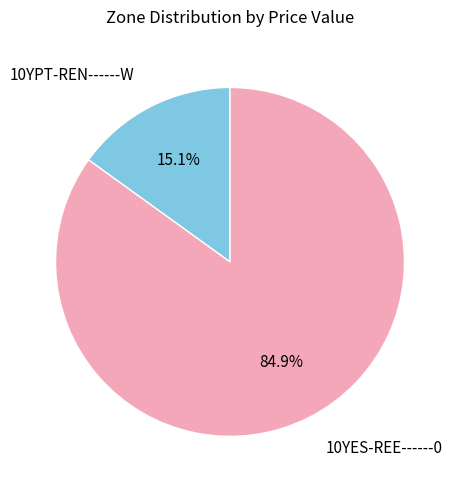

How many segments does this pie chart have?

2